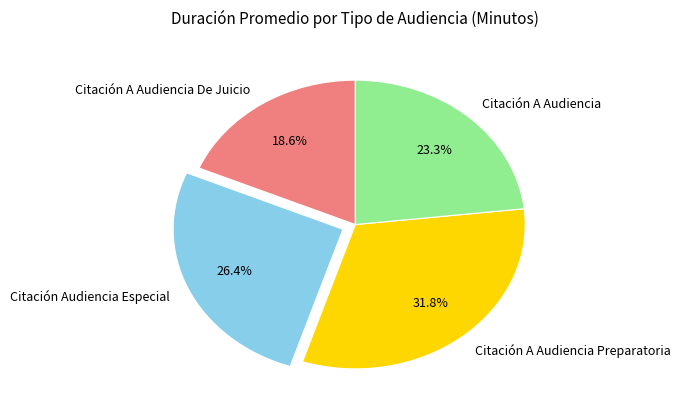

Does Citación A Audiencia Preparatoria represent more than half of the total?

No